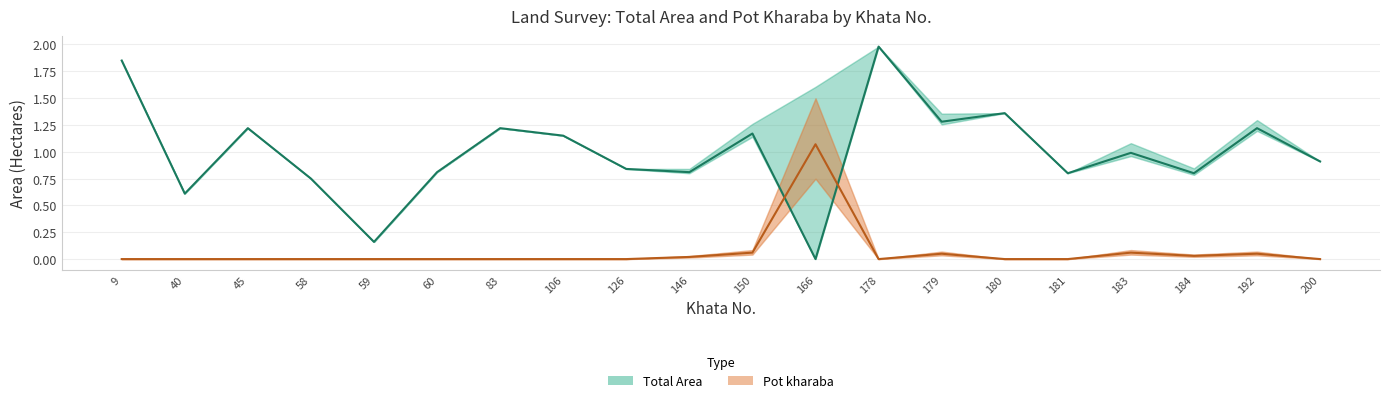

What is the spread (max minus min) of values at 183?

0.9